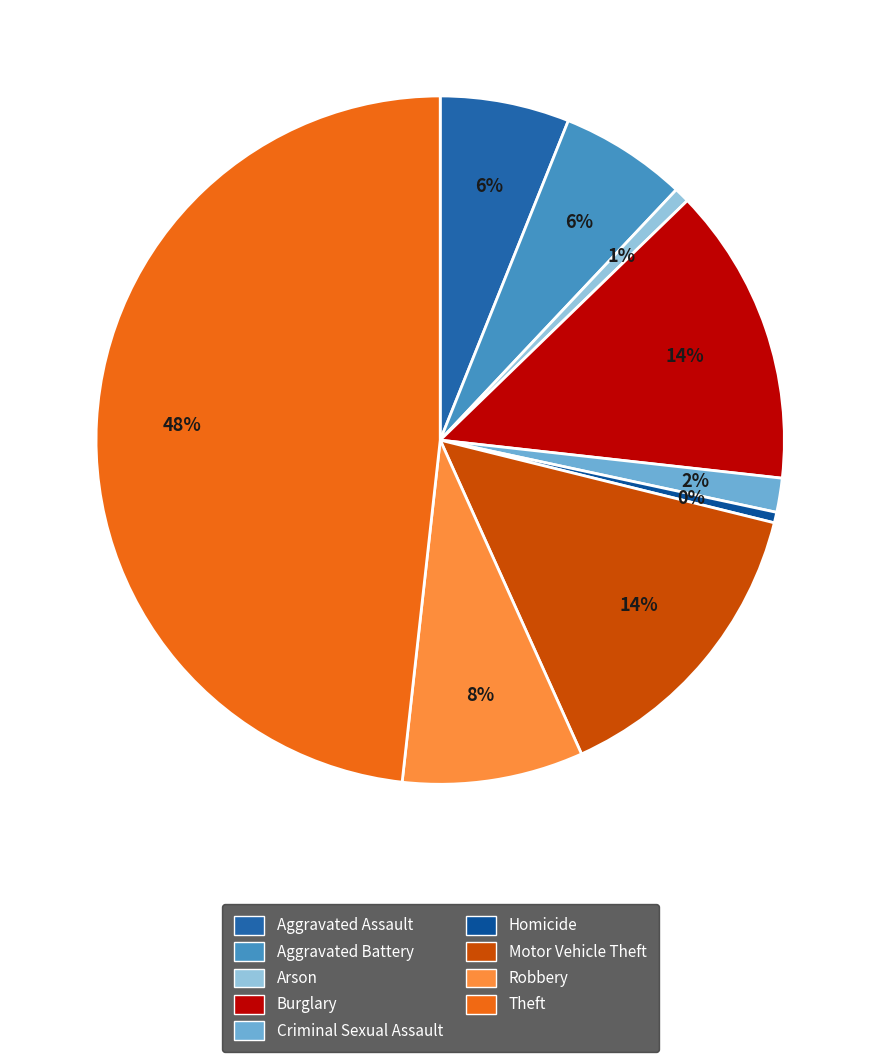

Which slice is the largest?

Theft